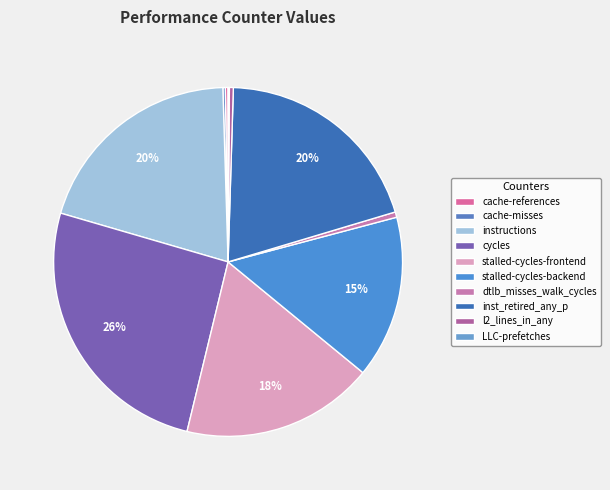

What is the change in value from cycles to stalled-cycles-backend?

-25709108889